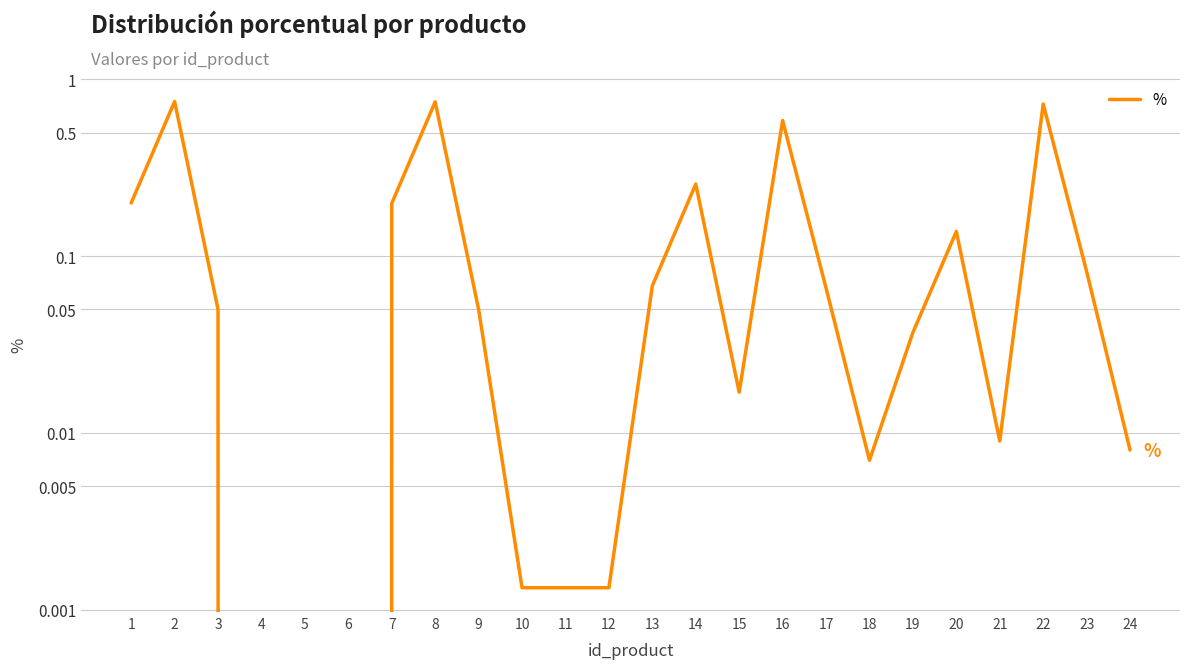

Reading left to right, extract all data points from this chart.

1=0.2	2=0.8	3=0.1	4=0.0	5=0.0	6=0.0	7=0.2	8=0.7	9=0.1	10=0.0	11=0.0	12=0.0	13=0.1	14=0.3	15=0.0	16=0.6	17=0.1	18=0.0	19=0.0	20=0.1	21=0.0	22=0.7	23=0.1	24=0.0